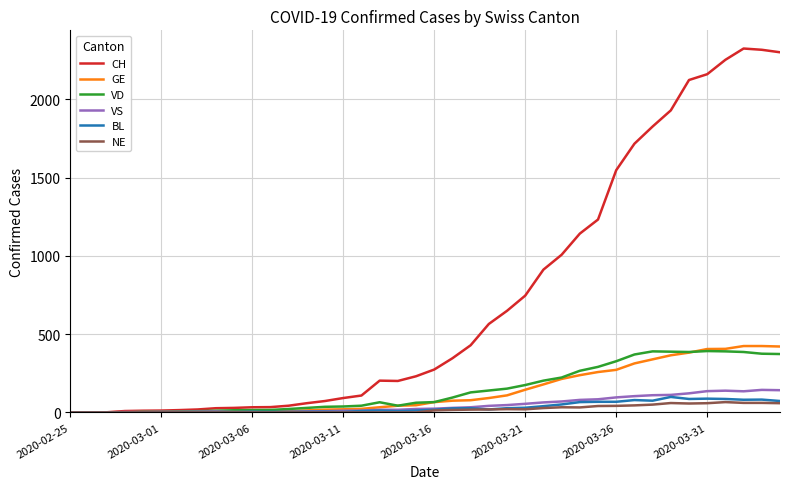

Which series has the widest spread of values?

CH